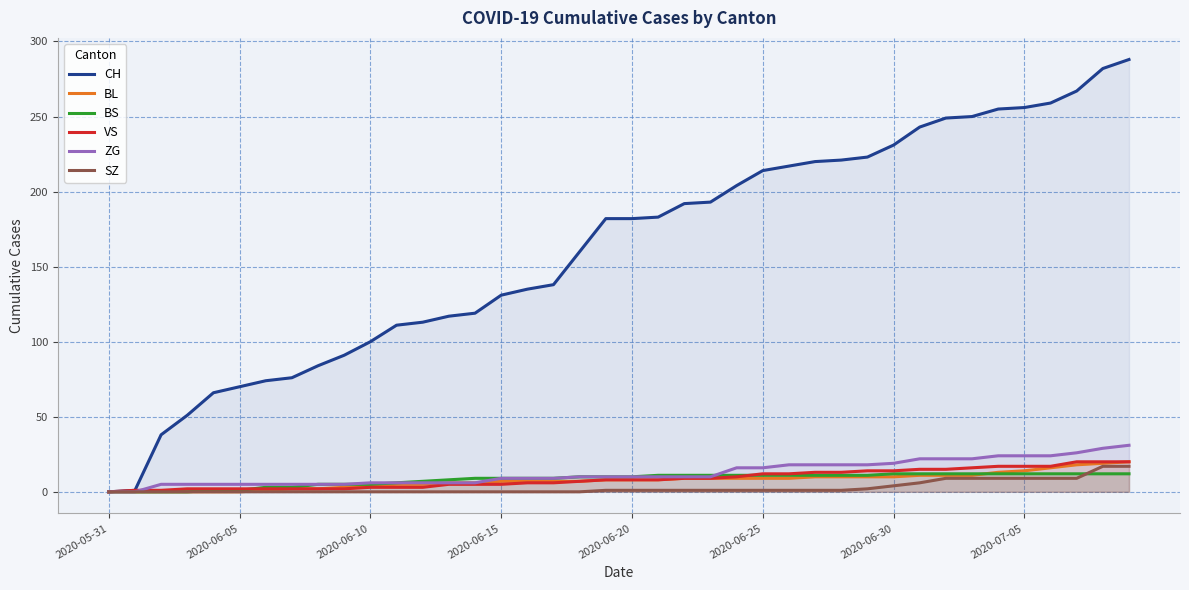

True or false: BS and ZG cross at least once.

True